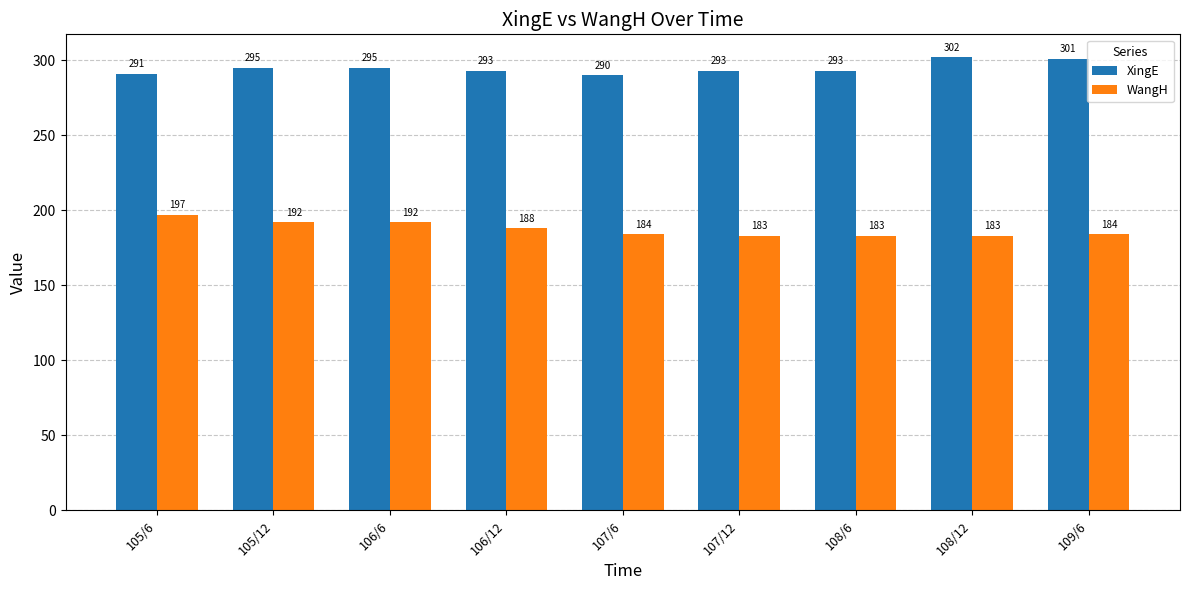

What is the sum of the WangH values at 105/6 and 108/12?

380